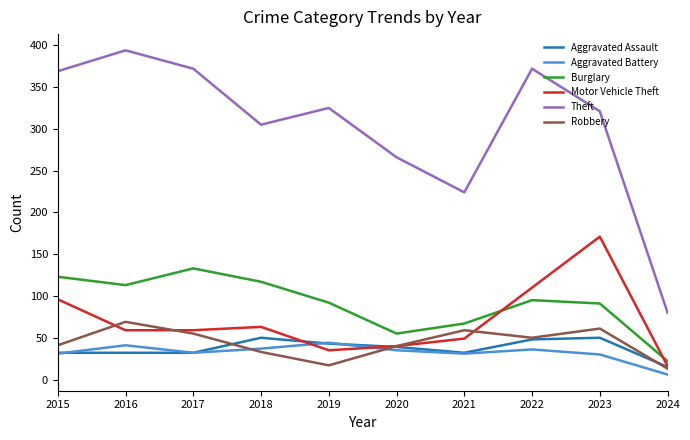

At which label does Burglary first exceed 95?

2015